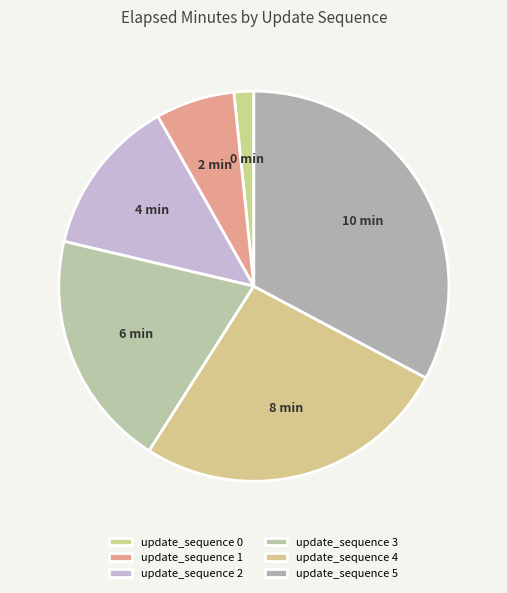

Count the number of slices in the pie.

6